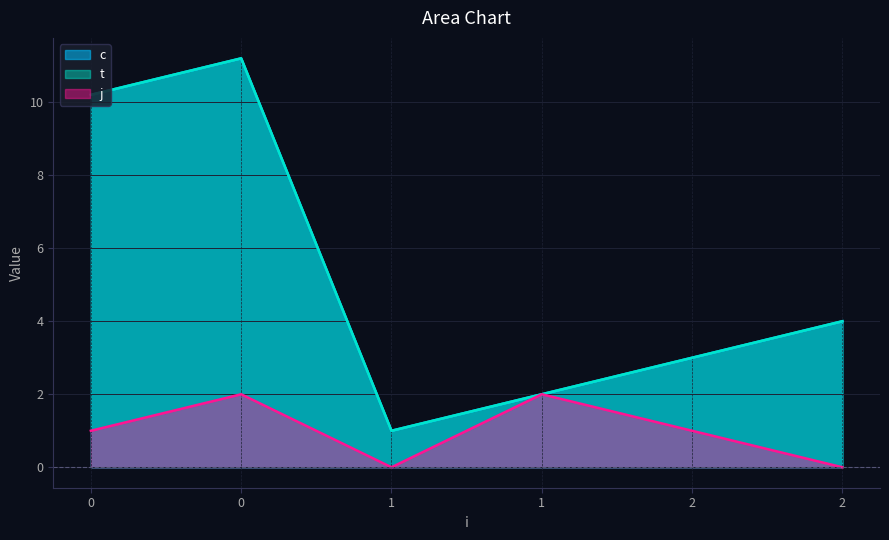

Count the number of categories in the chart.

6